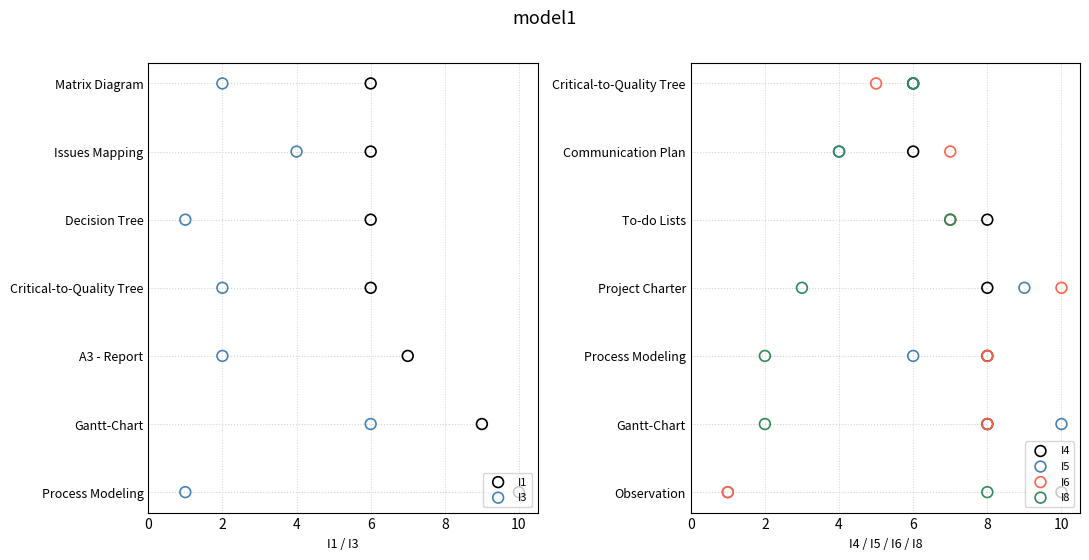

Which series contains the lowest Y value?

I1